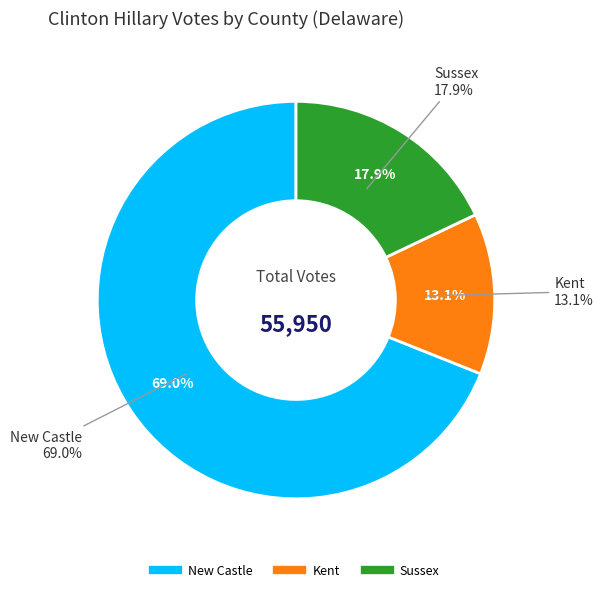

How many segments does this pie chart have?

3